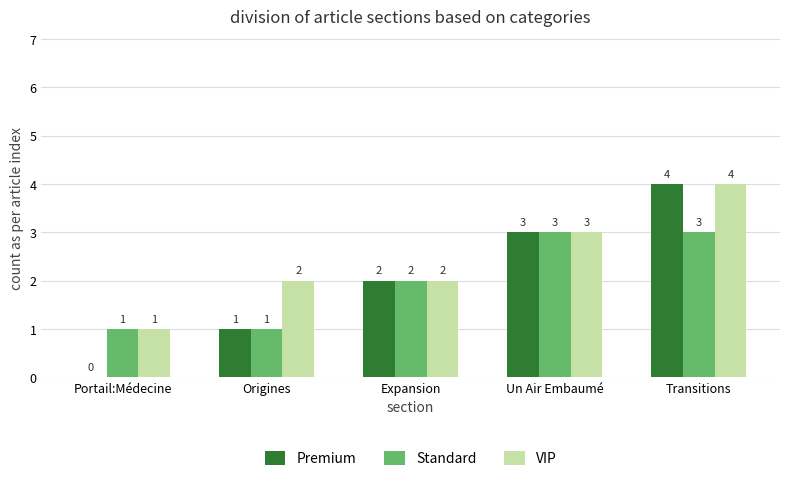

The value of Premium at Expansion is 2. True or false?

True